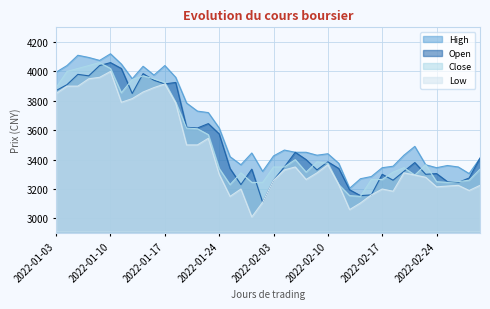

At which label does High first exceed 3450?

2022-01-03